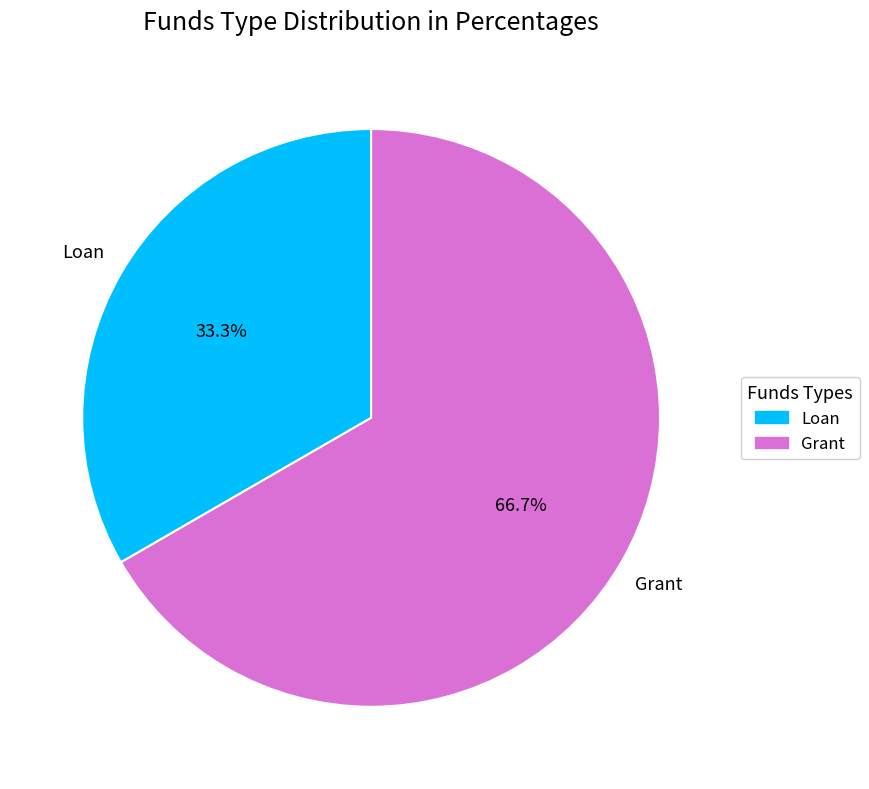

Which has a higher value, Grant or Loan?

Grant